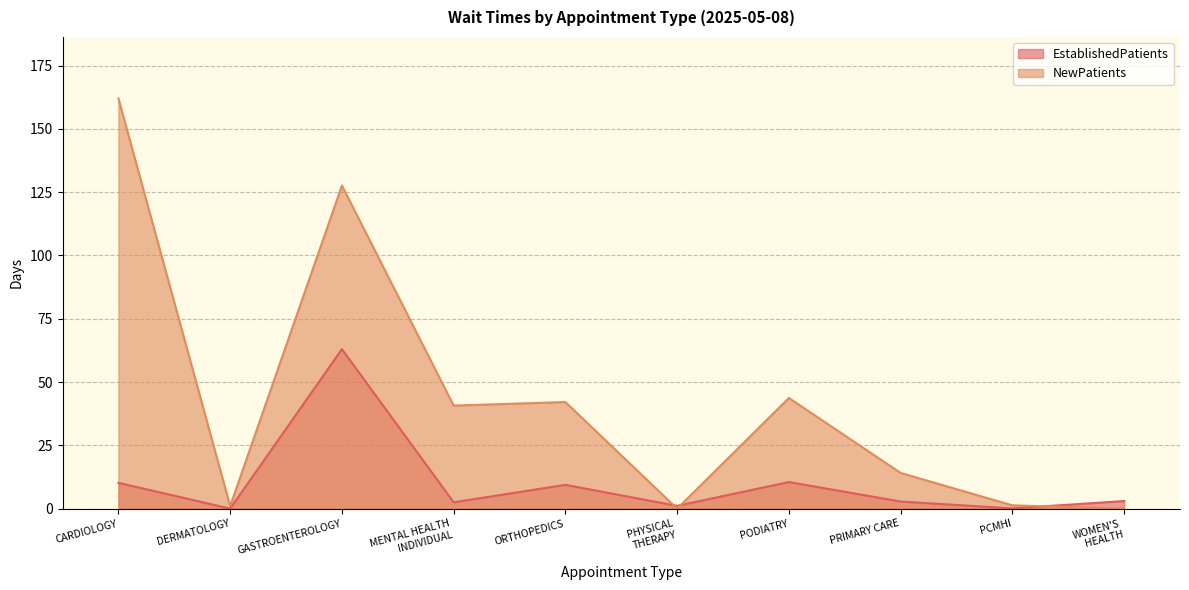

Which series has the largest range (max minus min)?

NewPatients